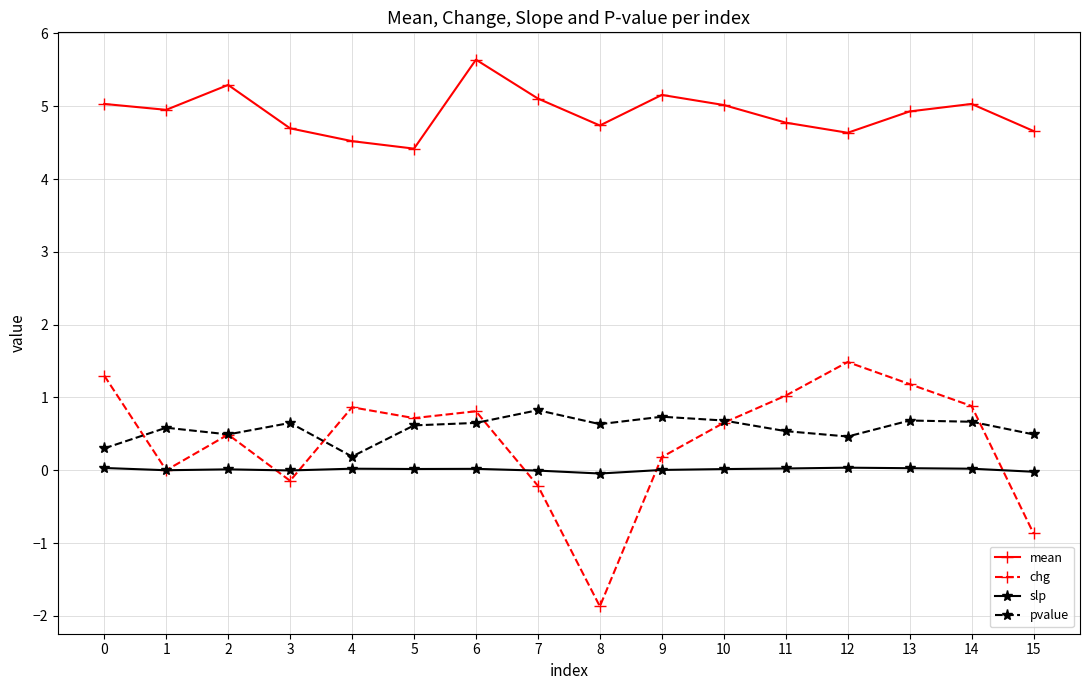

Which series has the widest spread of values?

chg